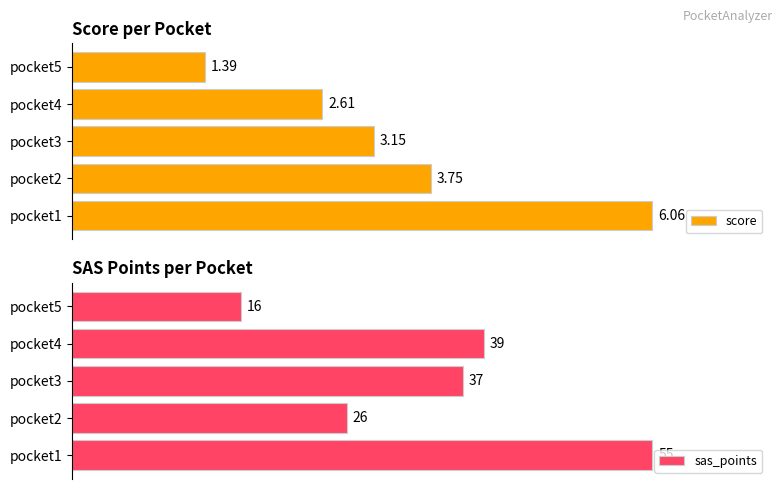

Are the bars horizontal?

Yes